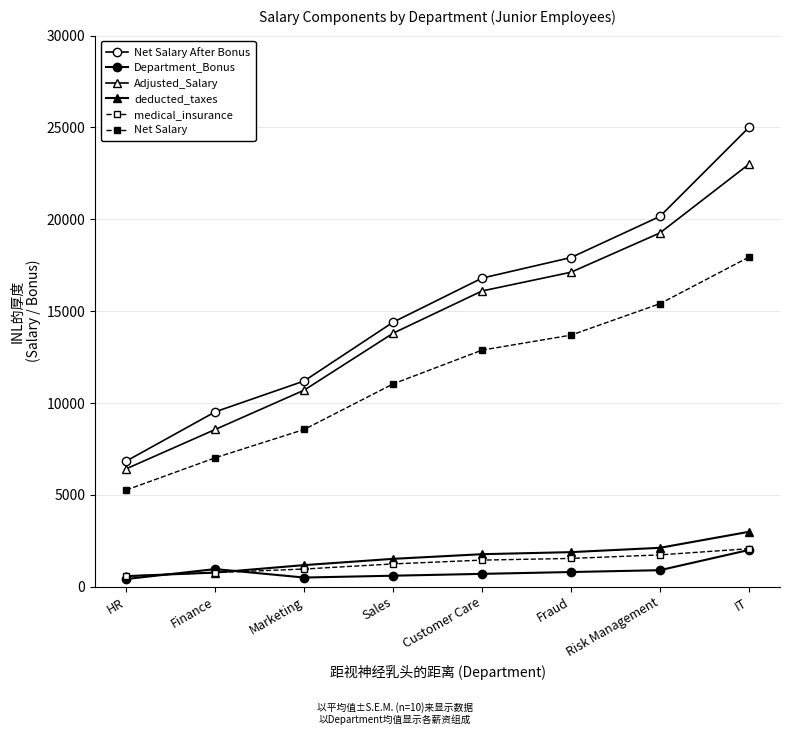

How many lines are shown in the chart?

6